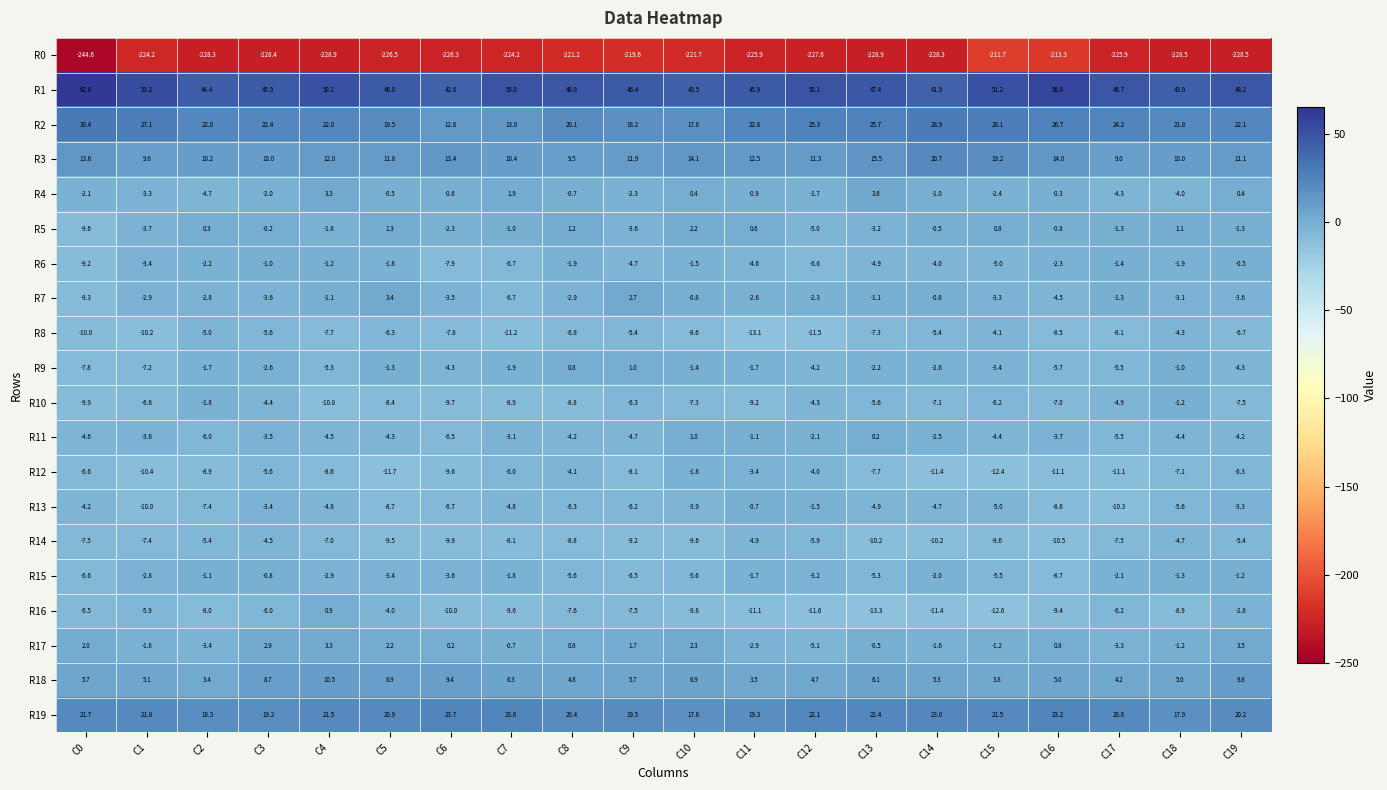

What is the difference between the R16 values at C4 and C16?

10.3